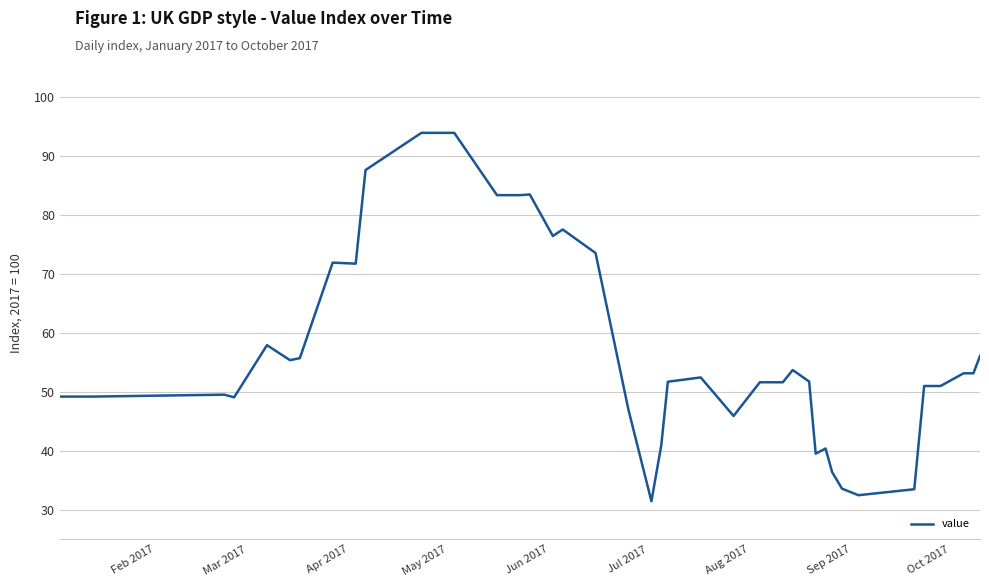

What is the smallest value displayed?

31.5